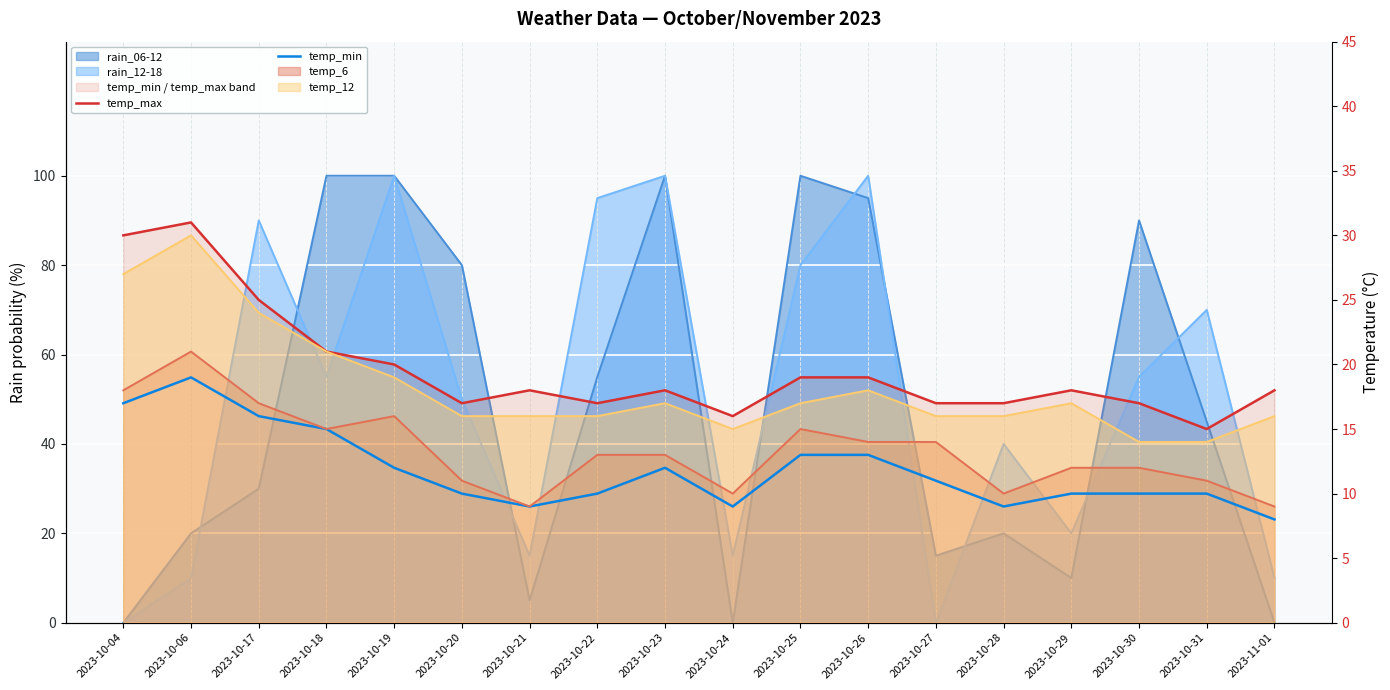

How many lines are shown in the chart?

2